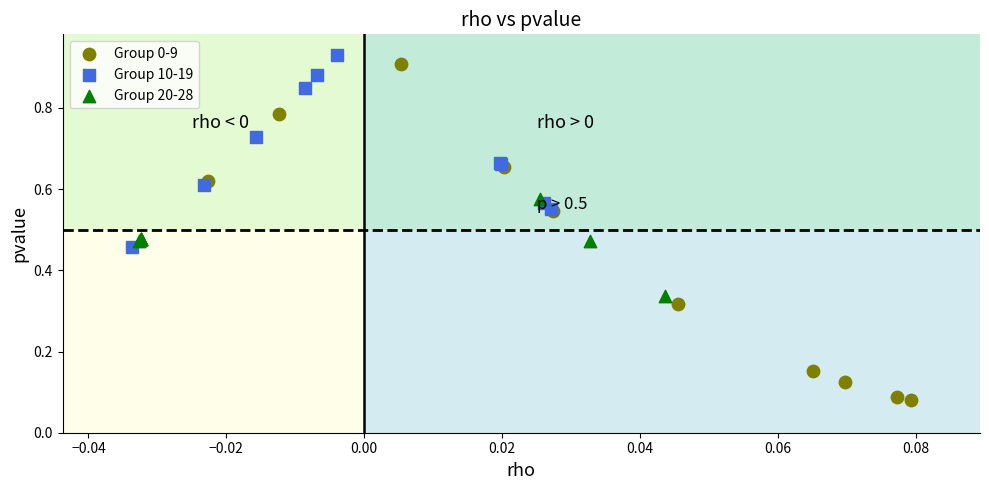

Which series contains the highest Y value?

Group 10-19